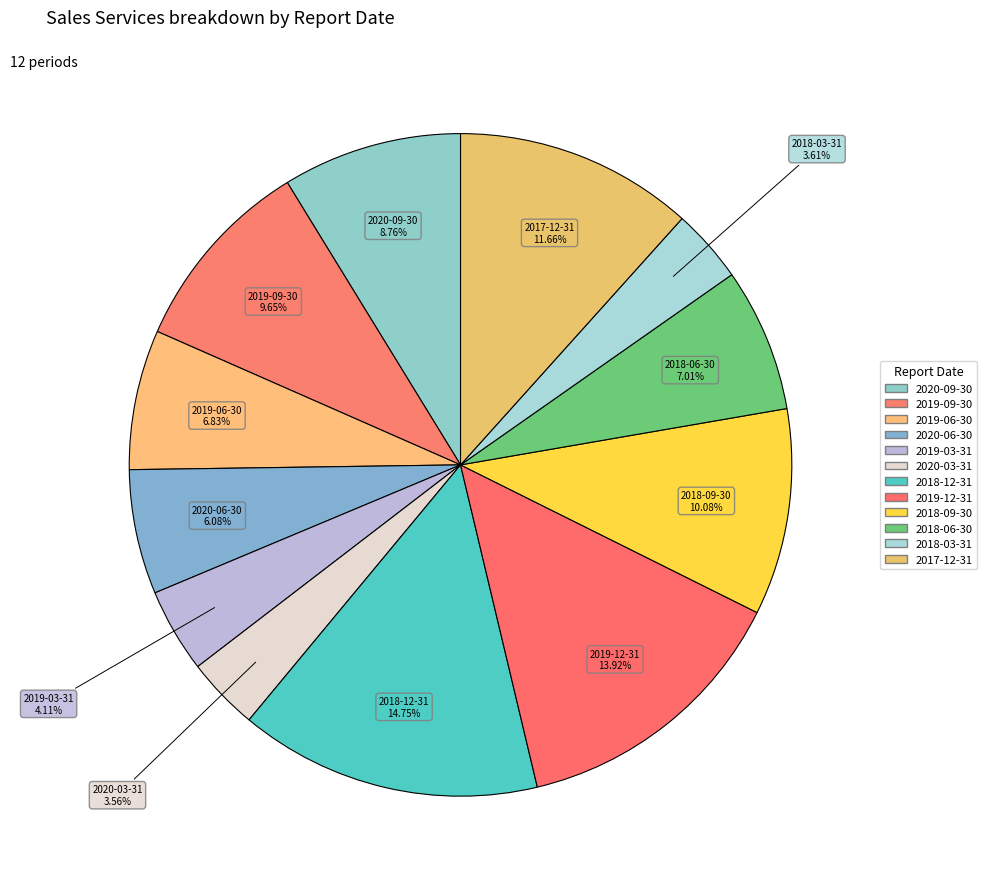

Is there a majority slice in this chart?

No